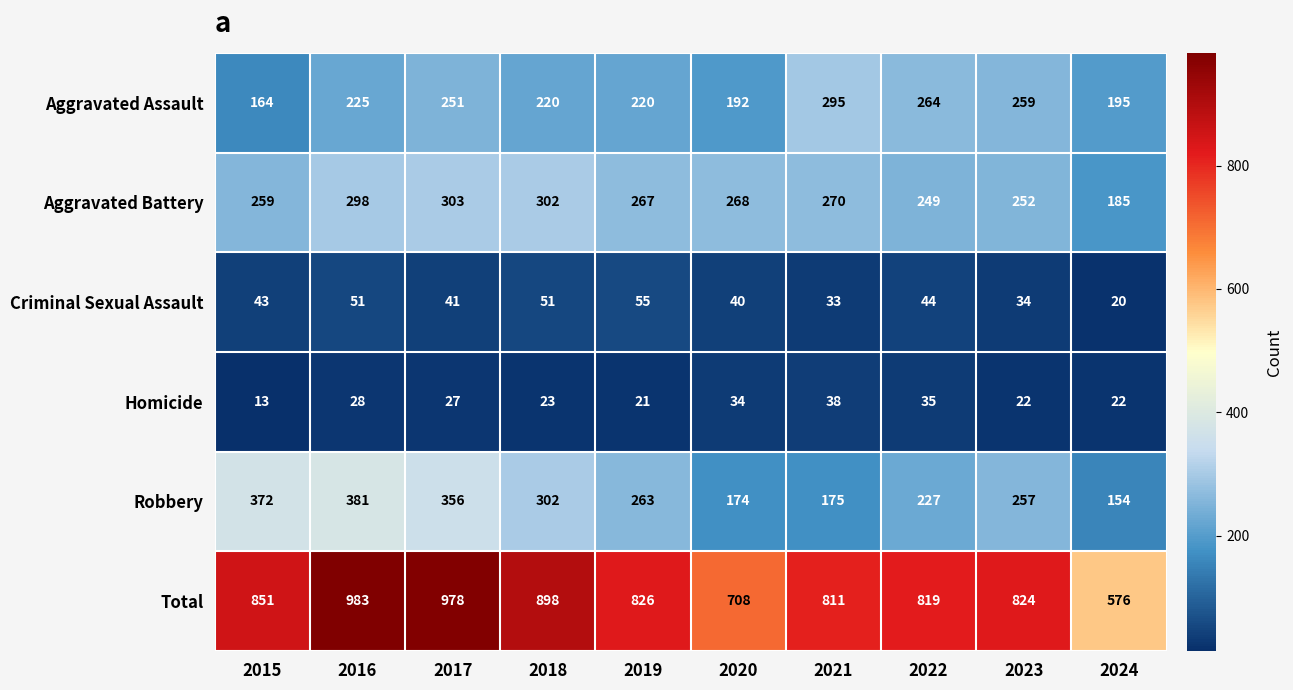

At which label does Homicide first exceed 27?

2016